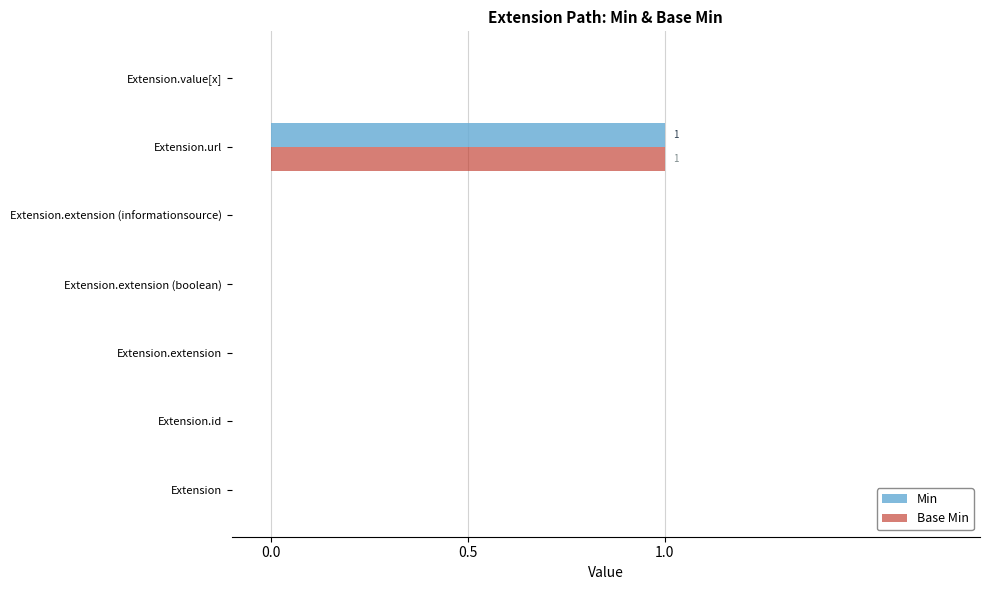

How many distinct data groups are displayed?

2